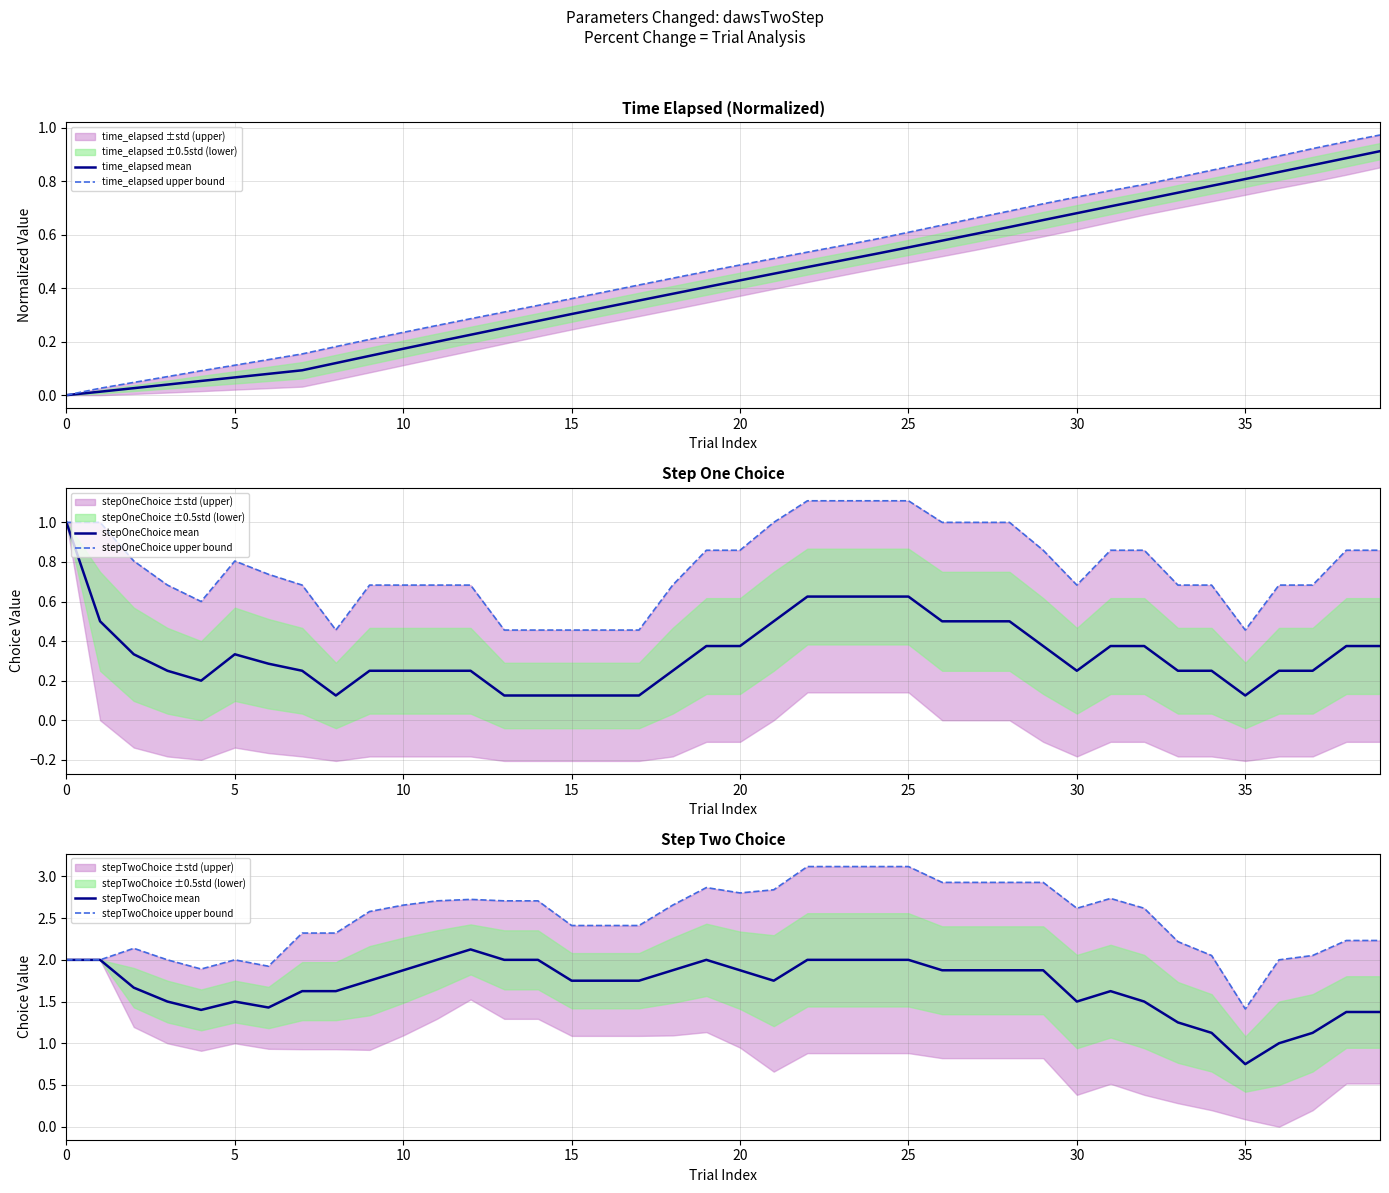

How many times do time_elapsed mean and stepOneChoice upper bound cross each other?

1